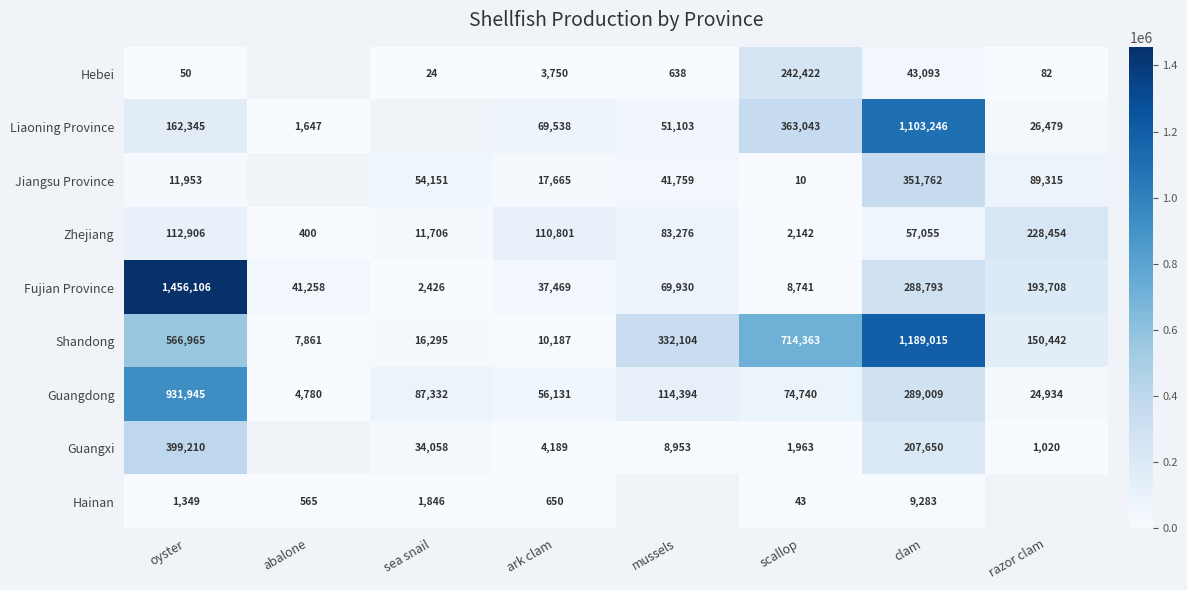

What is the spread (max minus min) of values at ark clam?

110151